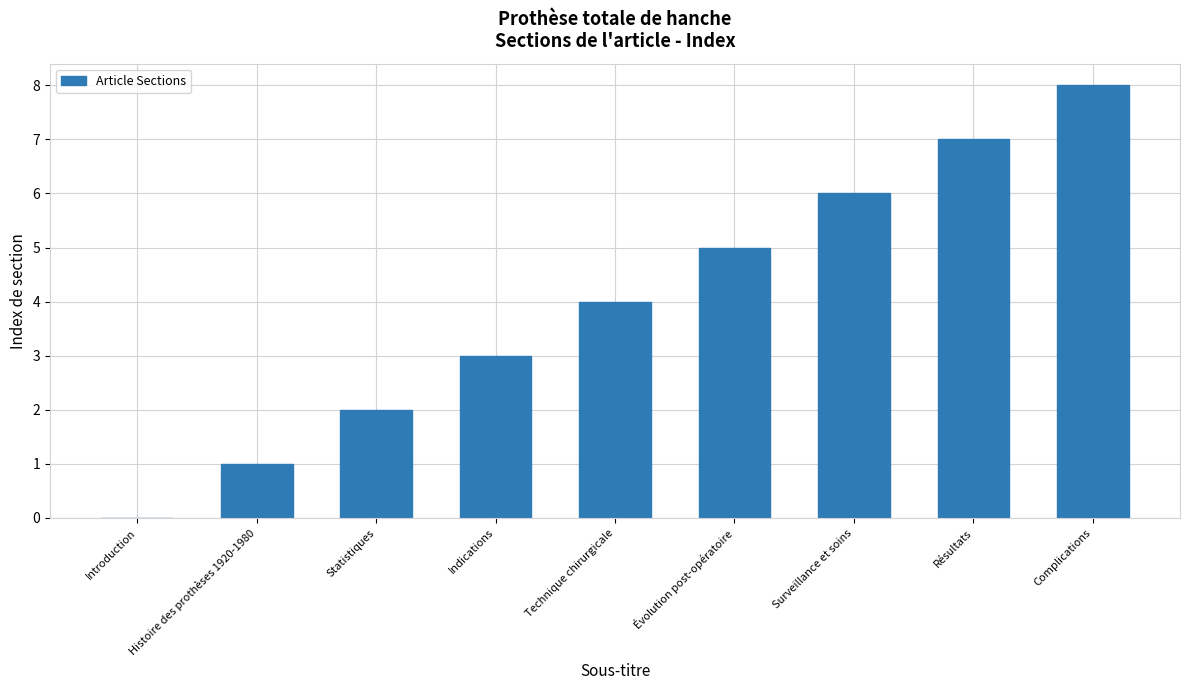

The chart shows a value of 0 at Introduction. True or false?

True